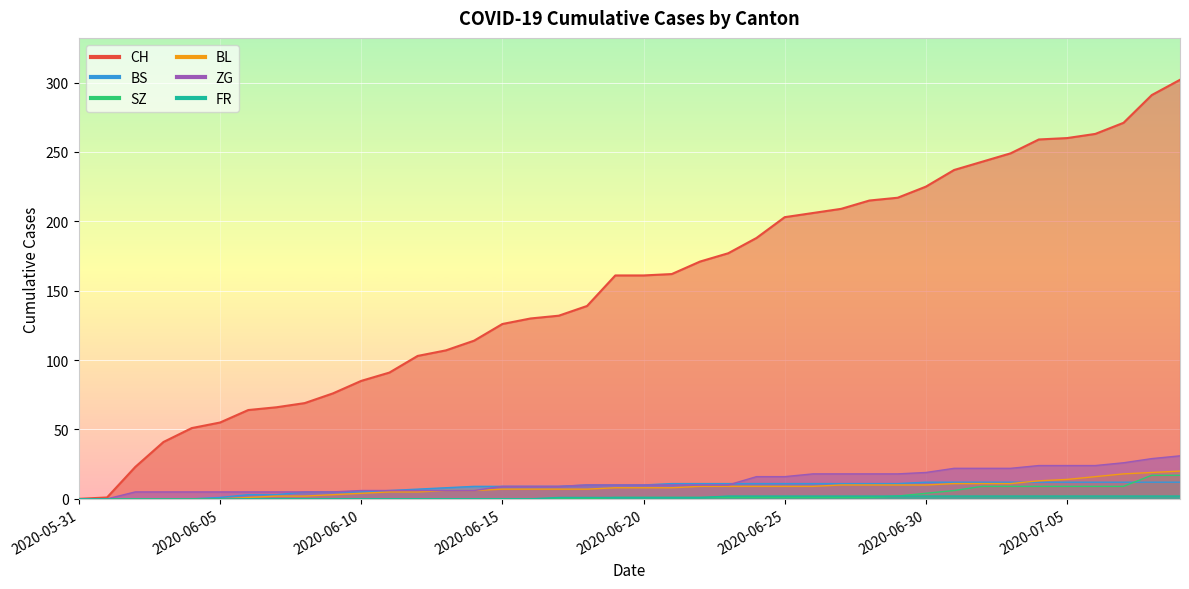

Count the number of categories in the chart.

40